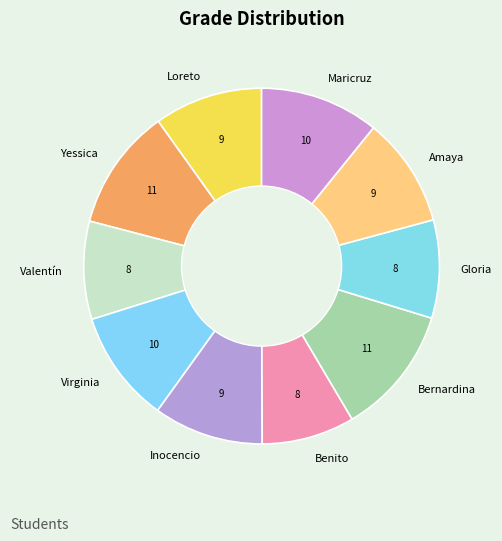

Do Loreto and Virginia together represent more than half of the pie?

No